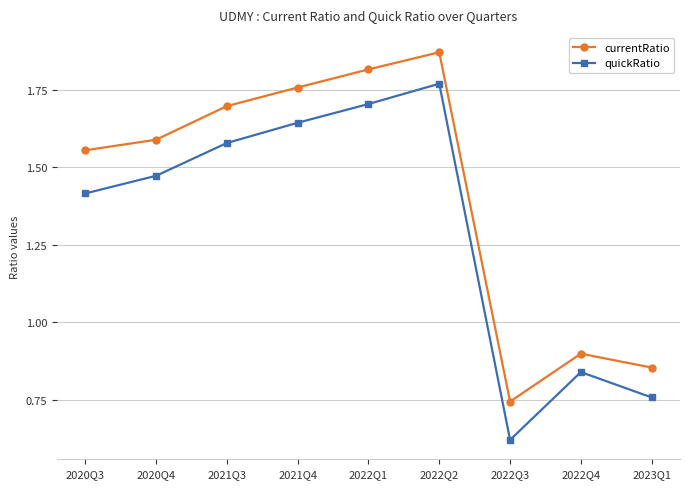

True or false: currentRatio and quickRatio cross at least once.

False